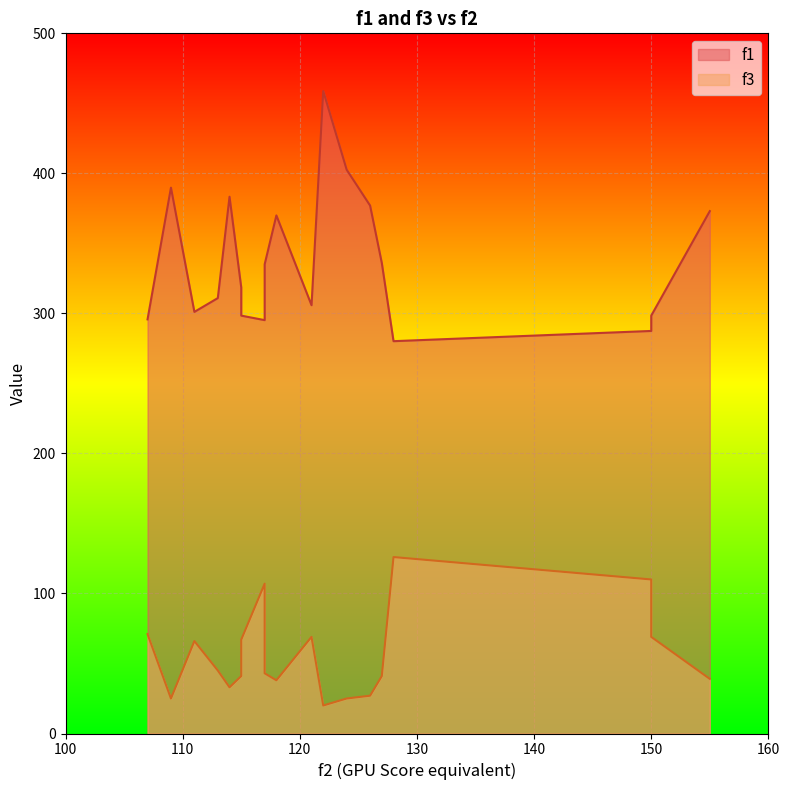

How many lines are shown in the chart?

2